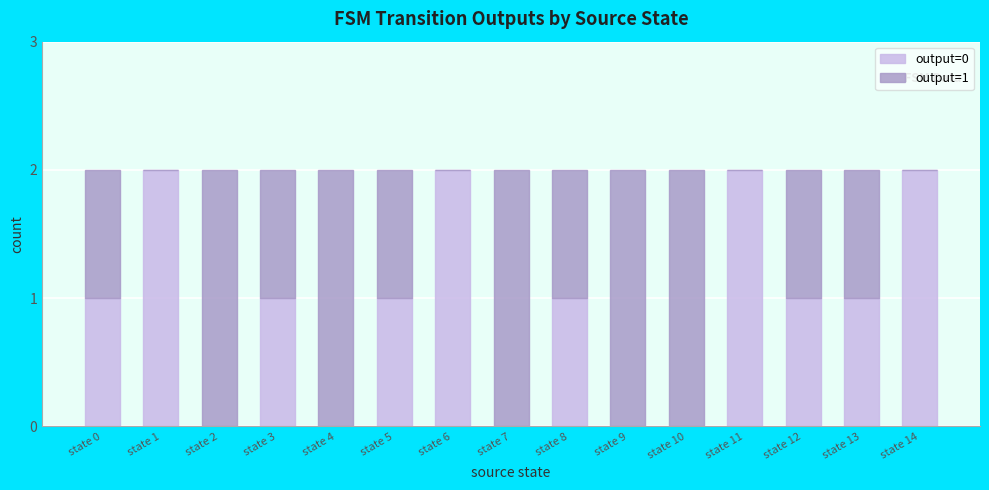

True or false: output=0 has a value of 2 at state 0.

False